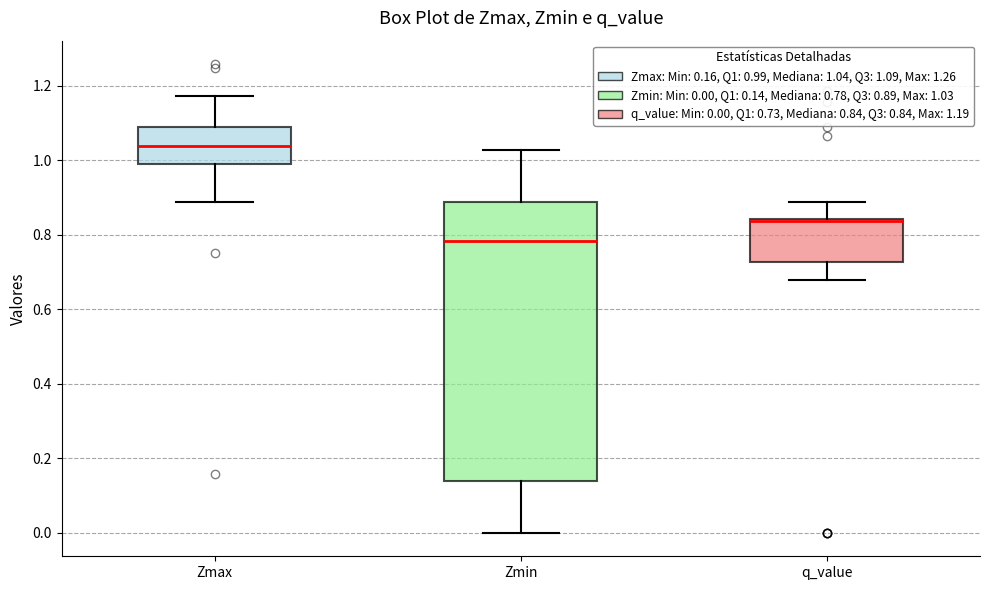

Which box is the tallest, from its lower edge to its upper edge?

Zmin